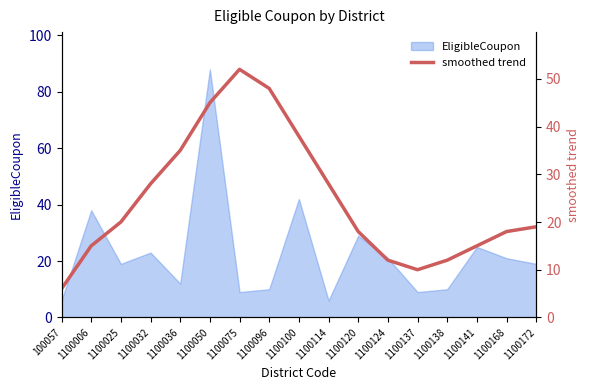

Is it true that EligibleCoupon equals 3 at 1100137?

False